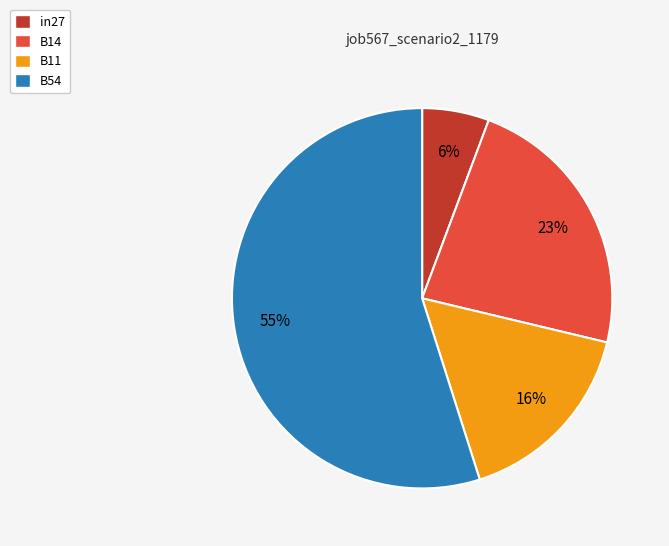

How many slices are in this pie chart?

4